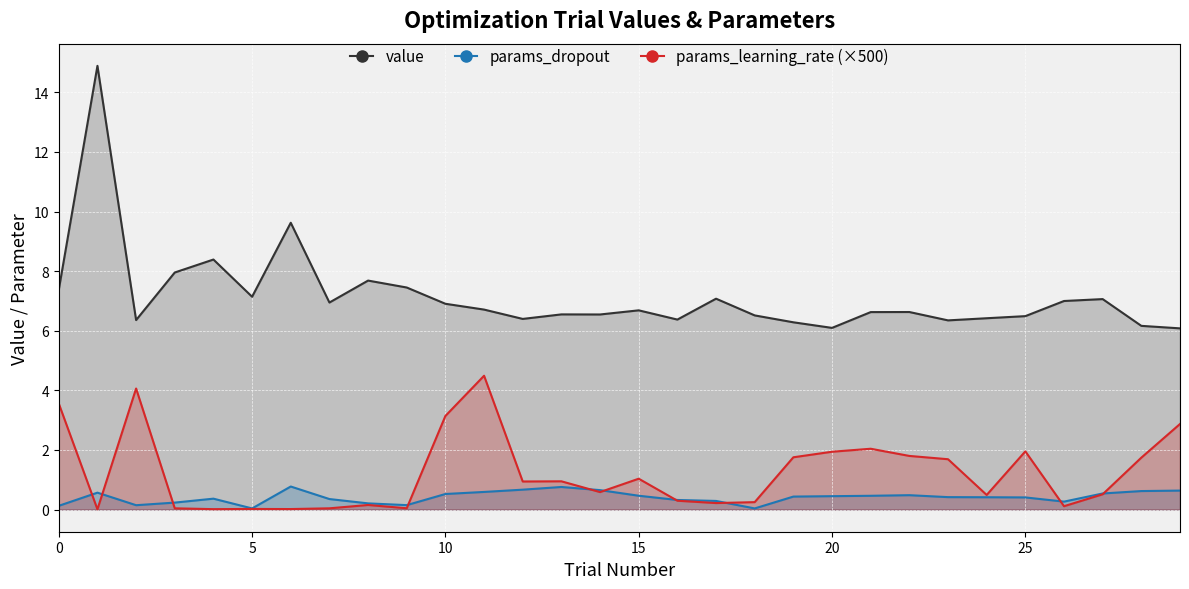

How many lines are shown in the chart?

3